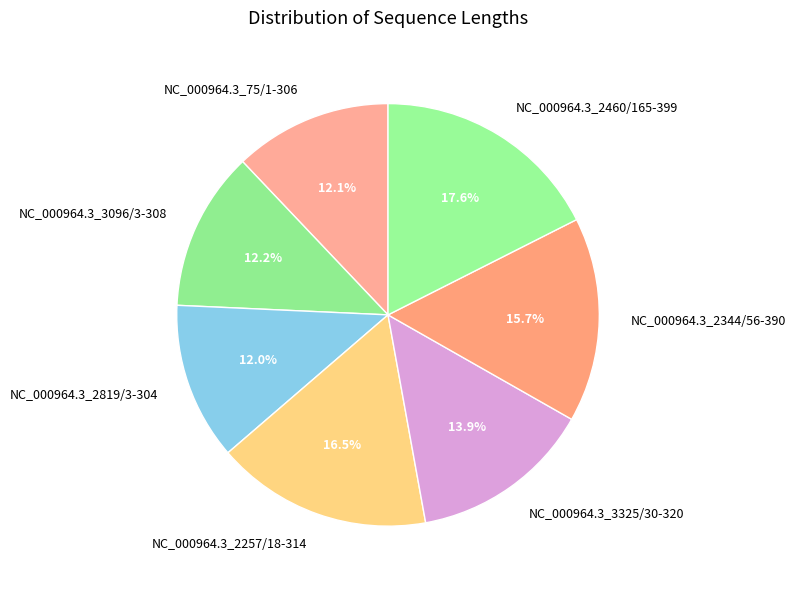

To the nearest percent, what percentage of the pie is NC_000964.3_3096/3-308?

12%